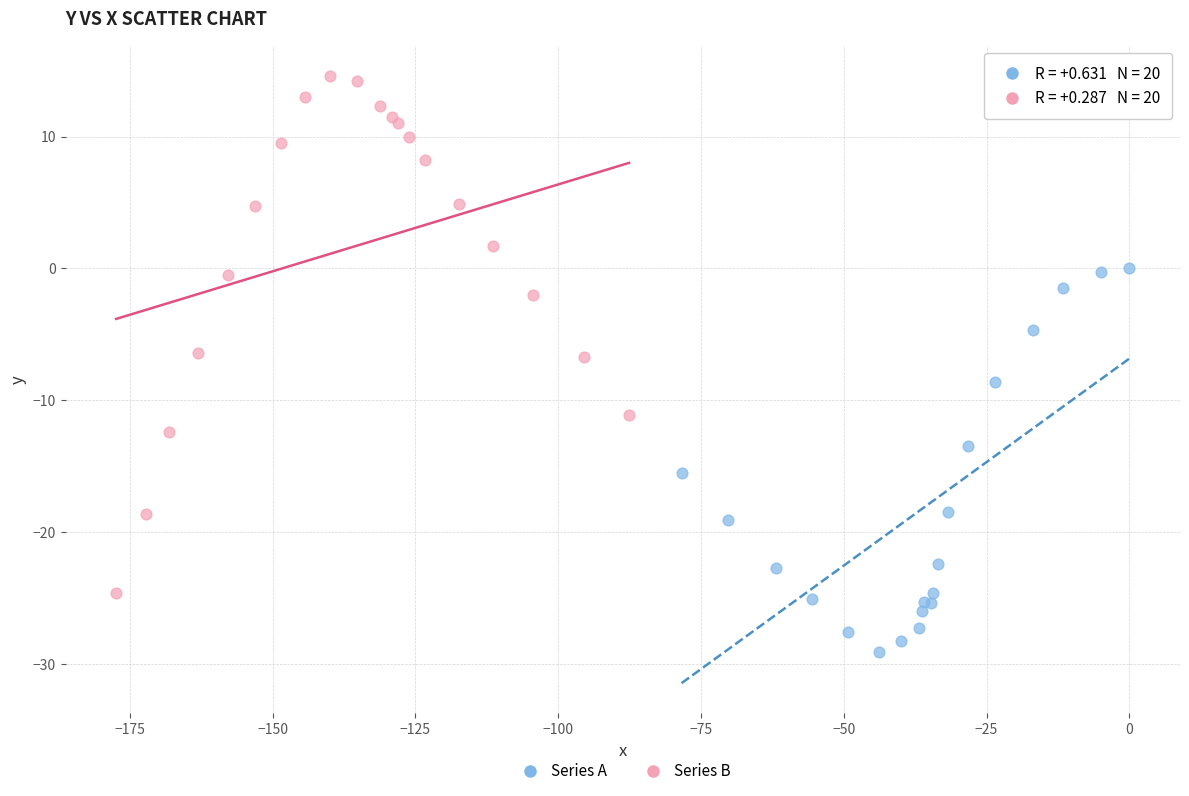

Which series contains the lowest Y value?

Series A